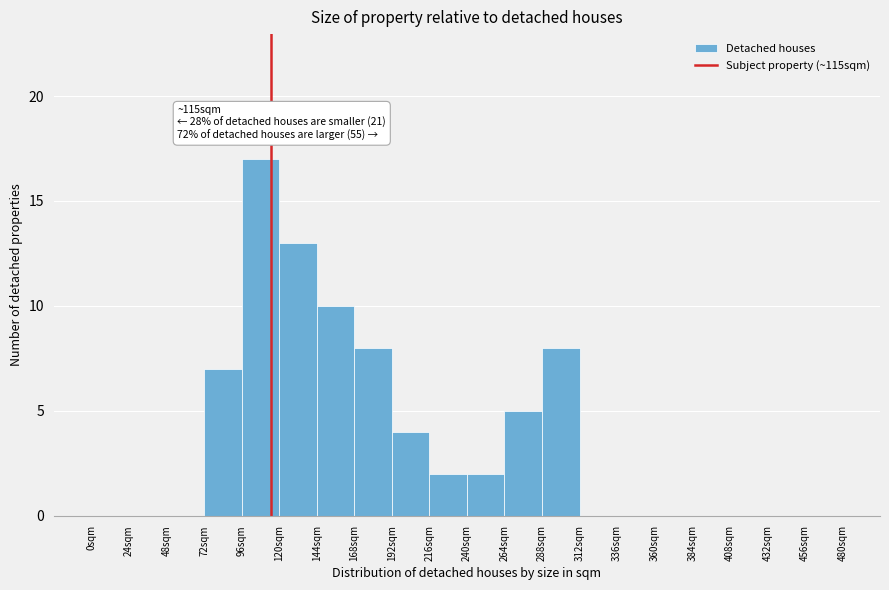

Over which range of the x-axis is the bar tallest?

96 to 120